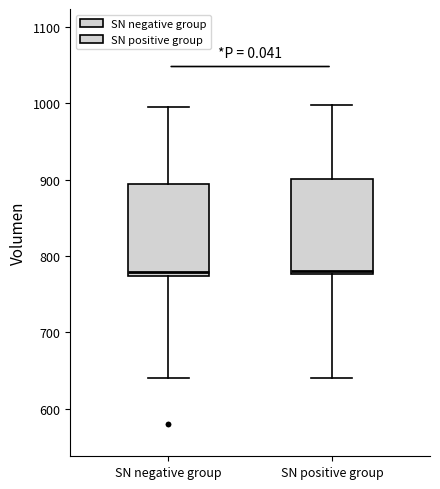

Where is the lower edge of the box for SN negative group on the y-axis? The values are not printed on the chart, so give them approximately, as read against the axis.

770